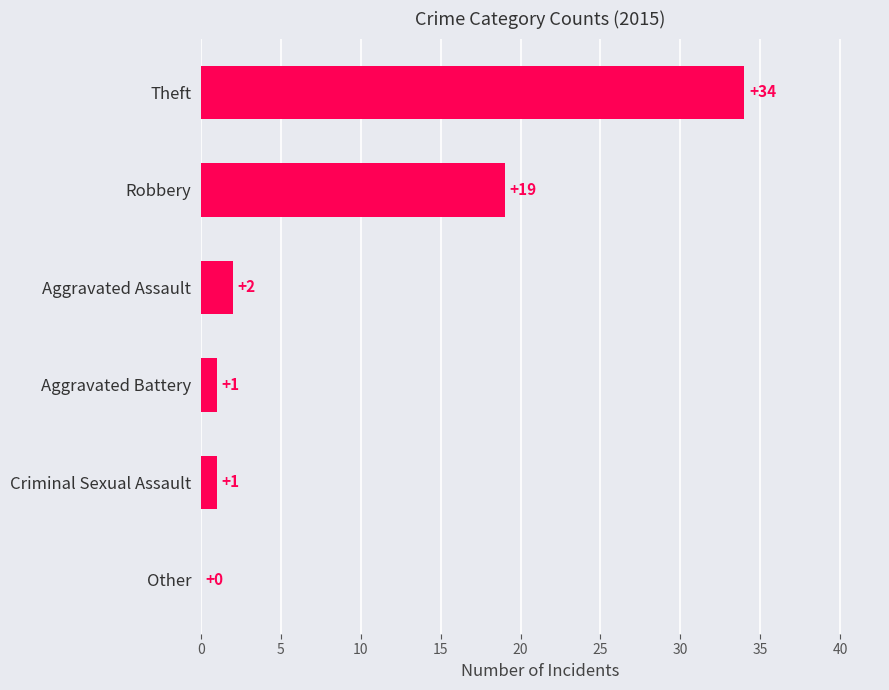

Reading top to bottom, what are all the values shown in this chart?

Theft=34	Robbery=19	Aggravated Assault=2	Aggravated Battery=1	Criminal Sexual Assault=1	Other=0